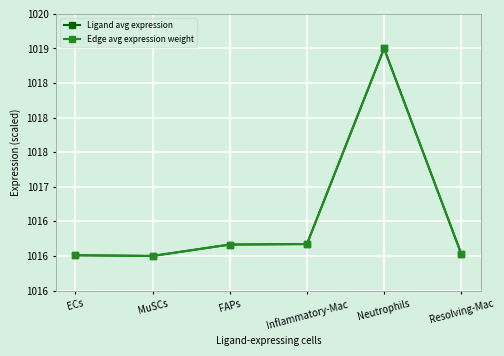

Does the chart have visible grid lines?

Yes